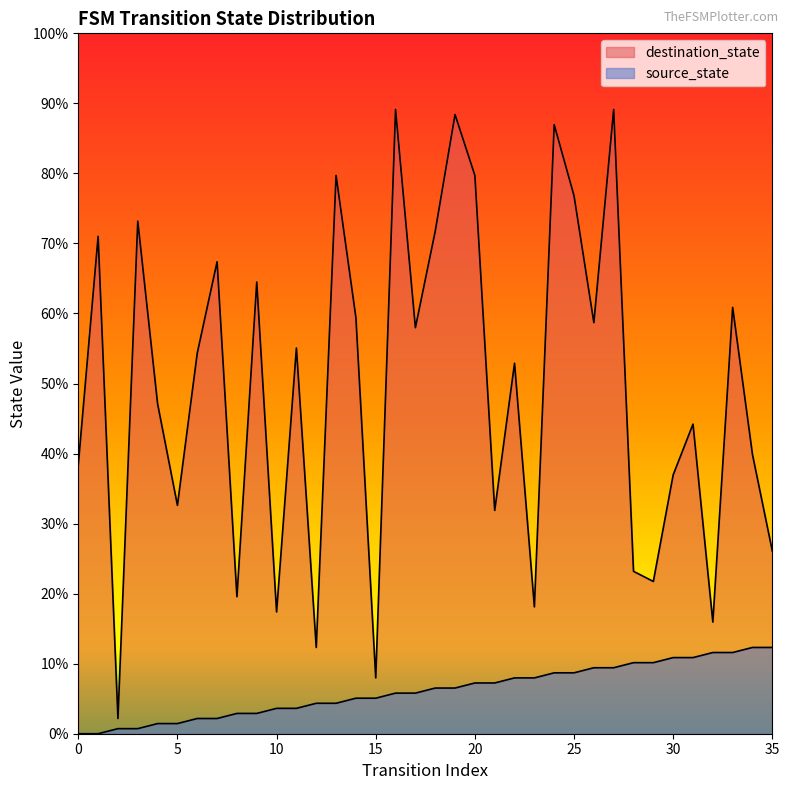

At which category is the sum across all series the highest?

27